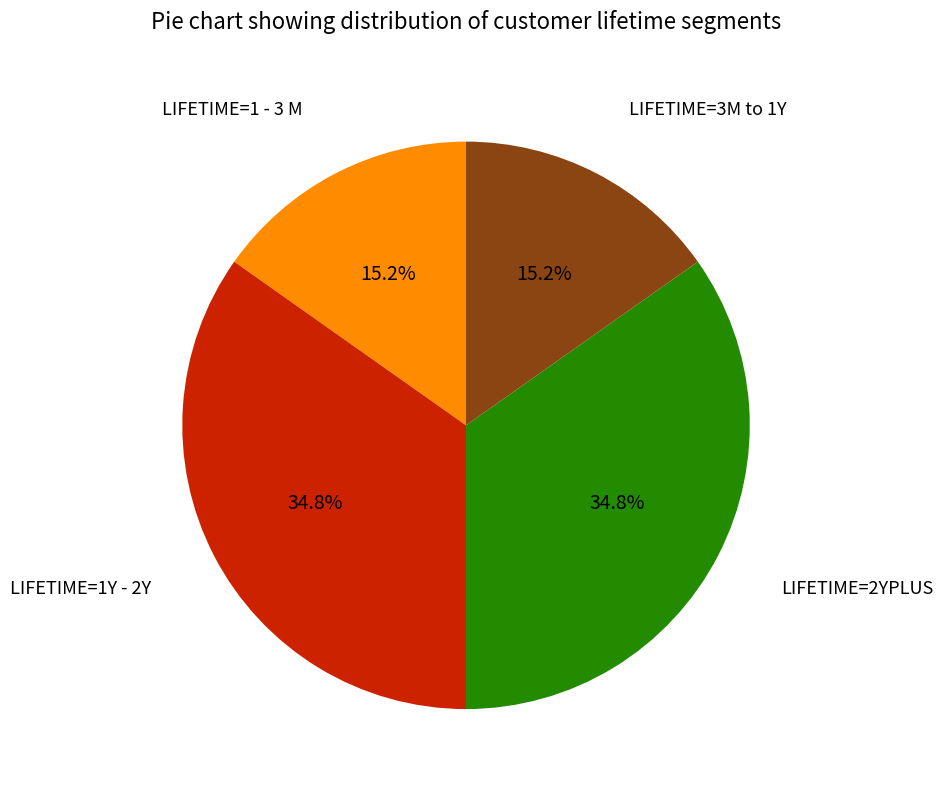

Is there a majority slice in this chart?

No